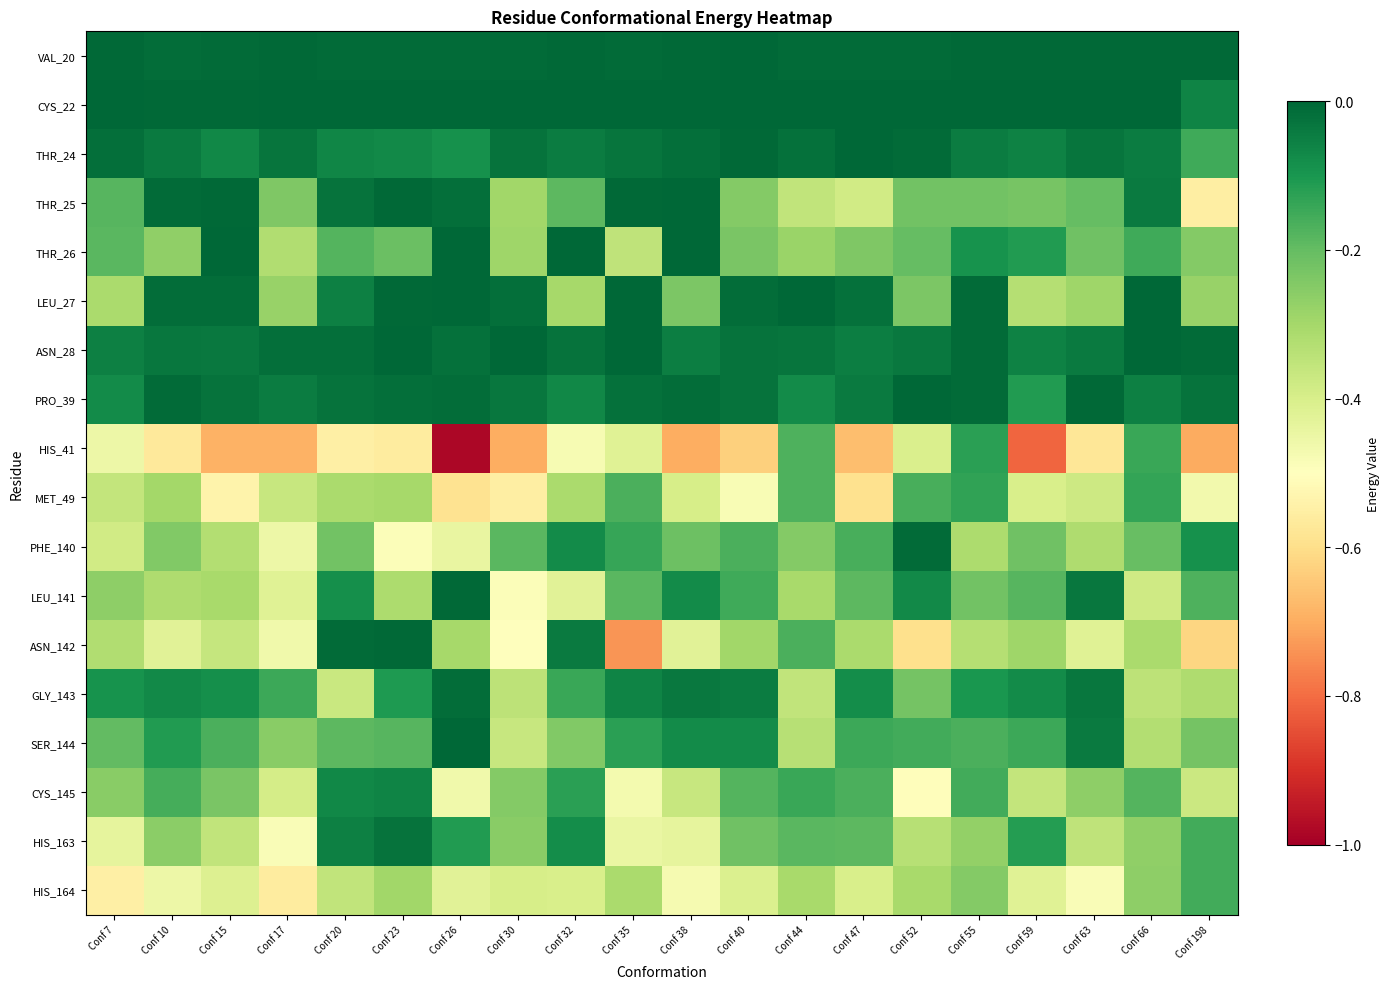

What is the total value across all series at Conf 15?

-3.6